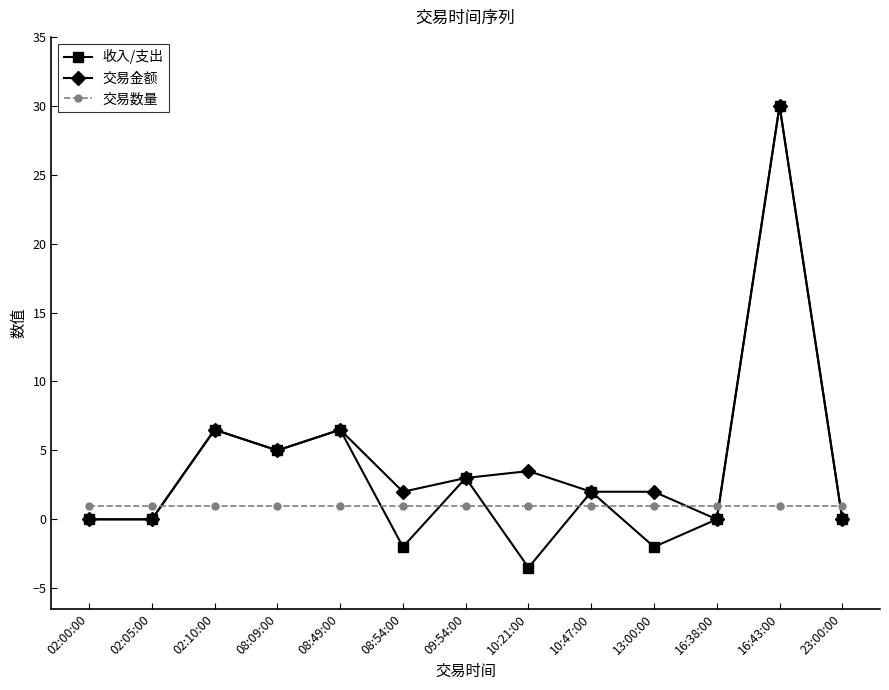

At which category is the sum across all series the highest?

16:43:00